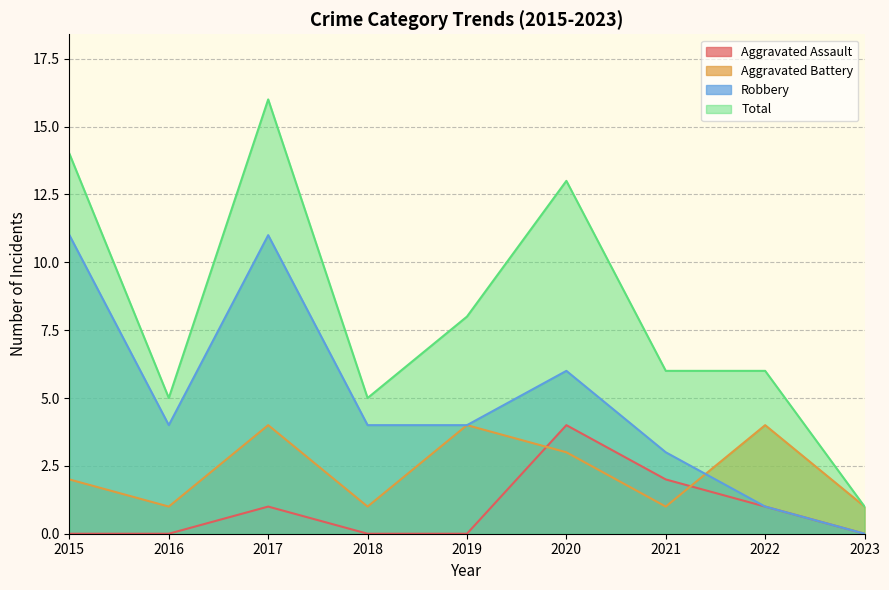

Which label corresponds to the largest value in the chart?

2017